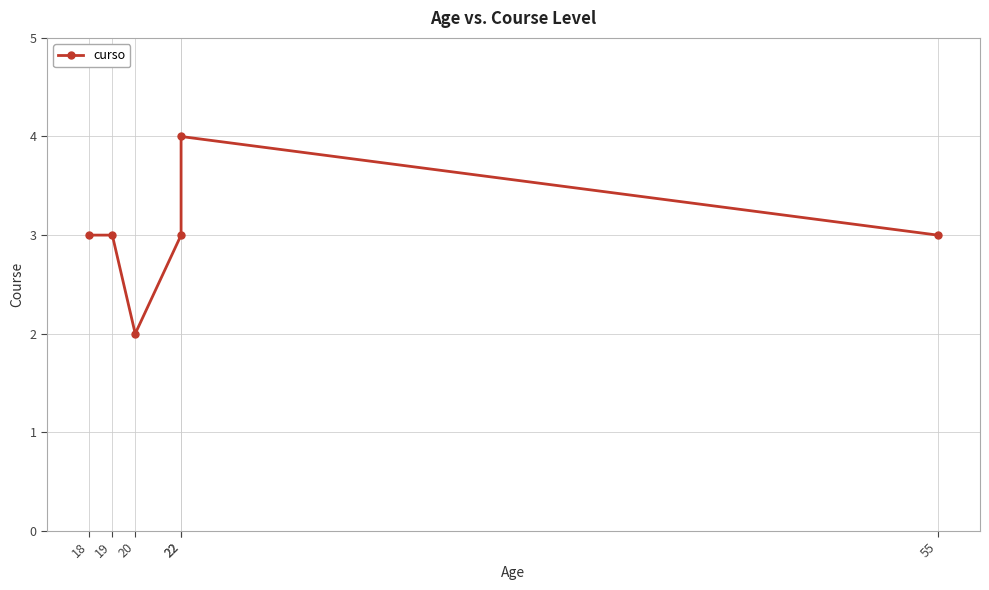

Which label corresponds to the smallest value in the chart?

20